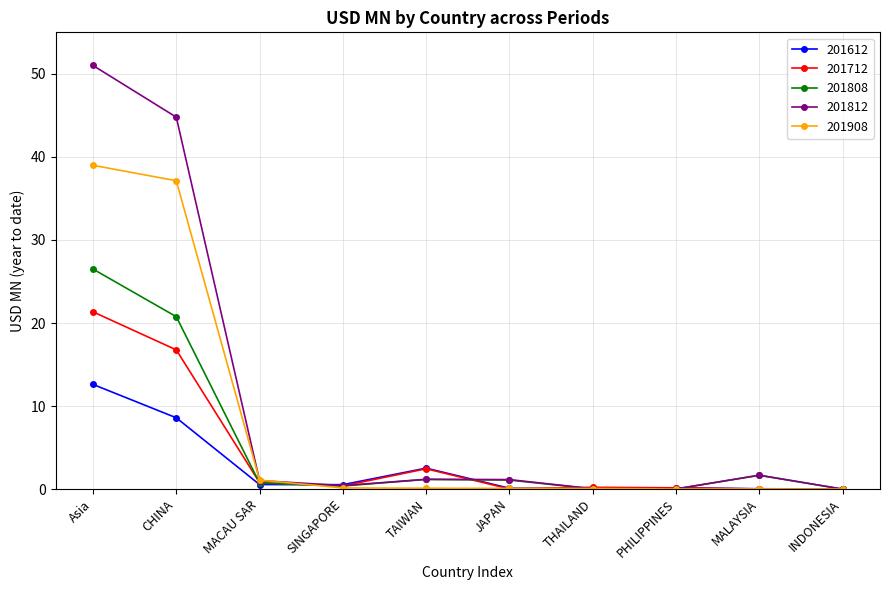

Where is the first local maximum for 201712?

TAIWAN